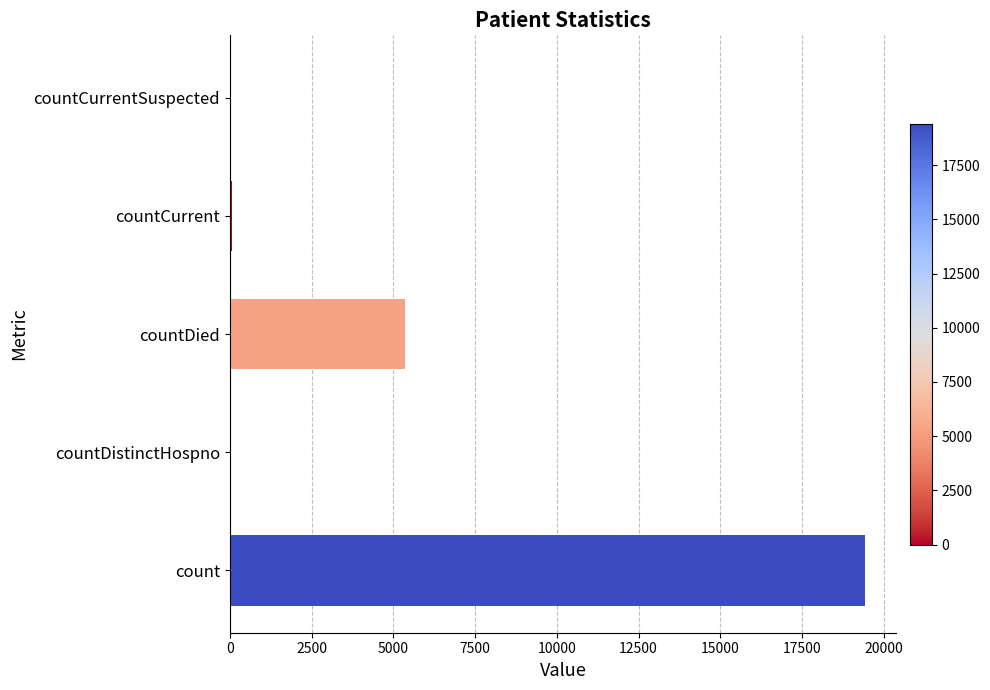

Between countDied and countDistinctHospno, which is larger?

countDied